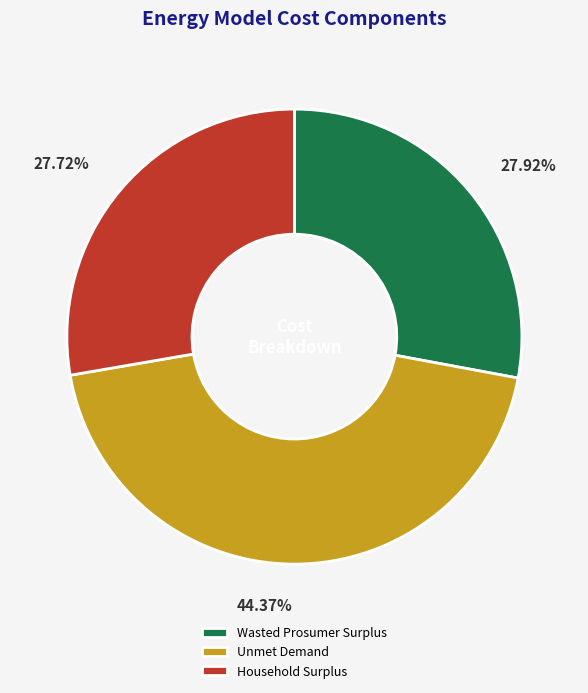

Which slice is the largest?

Unmet Demand